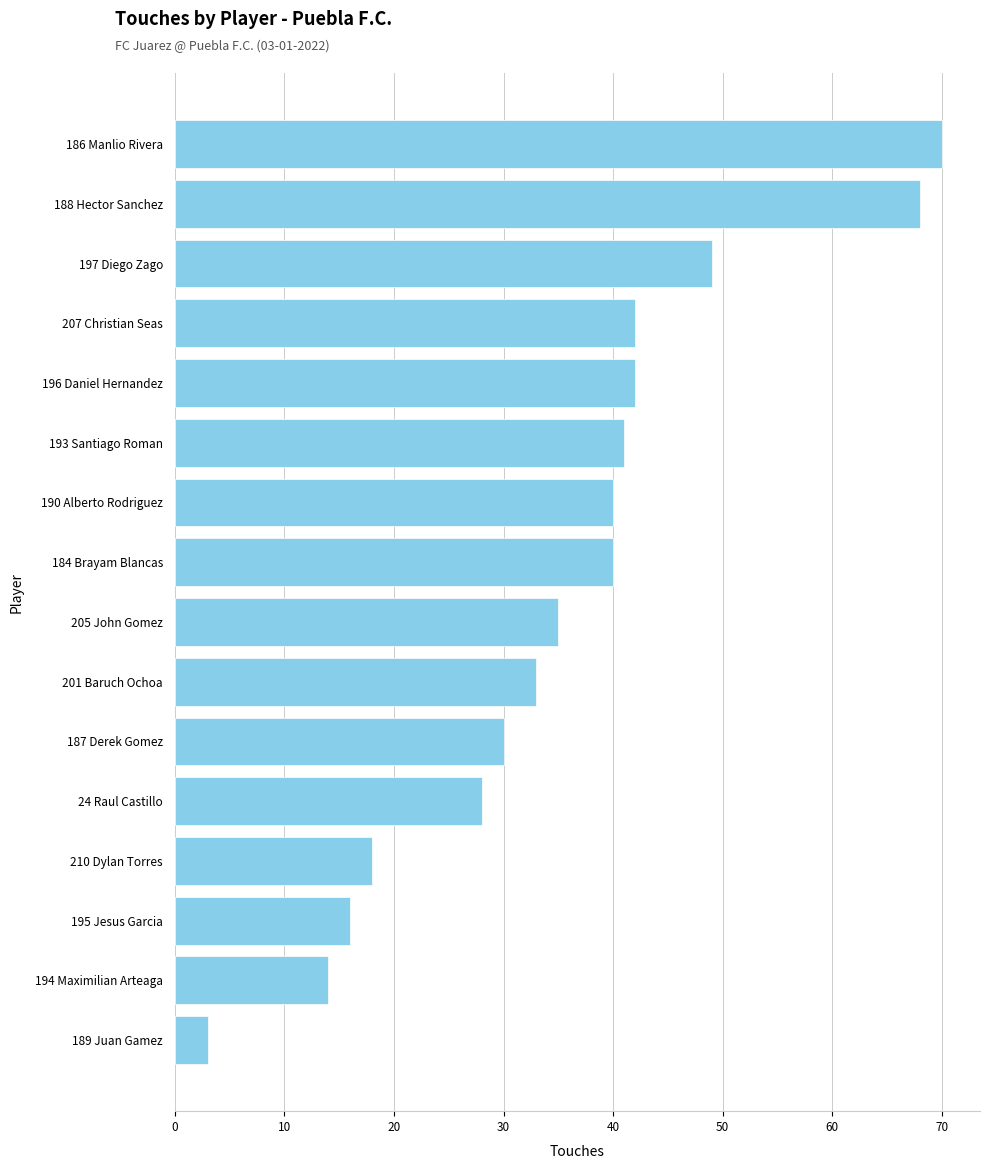

Are the bars horizontal?

Yes